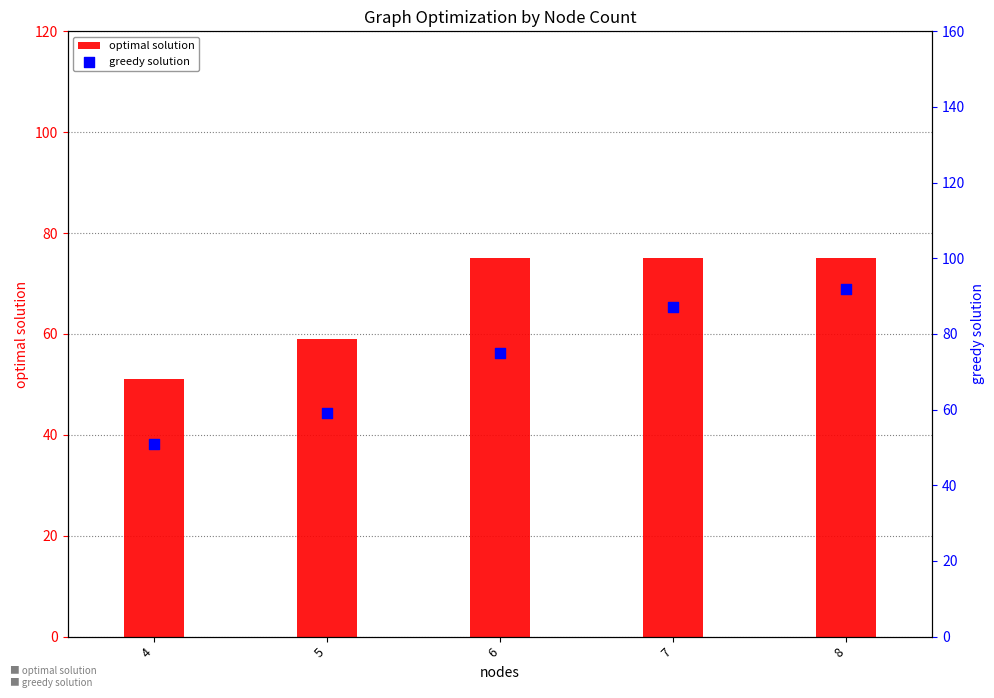

Which series reaches the maximum Y coordinate?

greedy solution